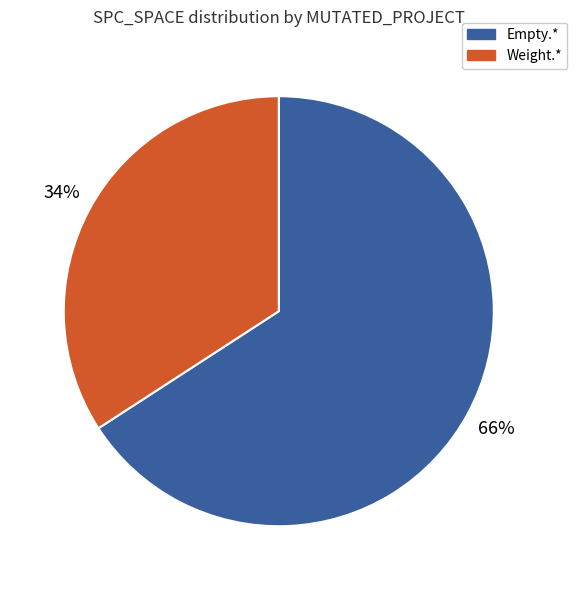

Rank the categories by value from lowest to highest.

Weight.*, Empty.*